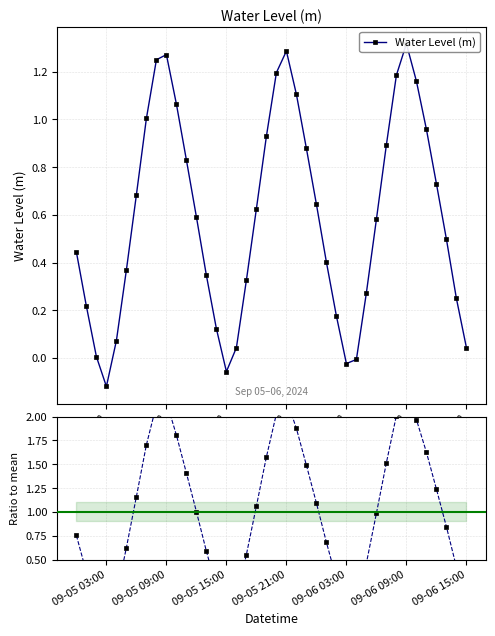

Which series has the largest total across all categories?

Ratio to mean